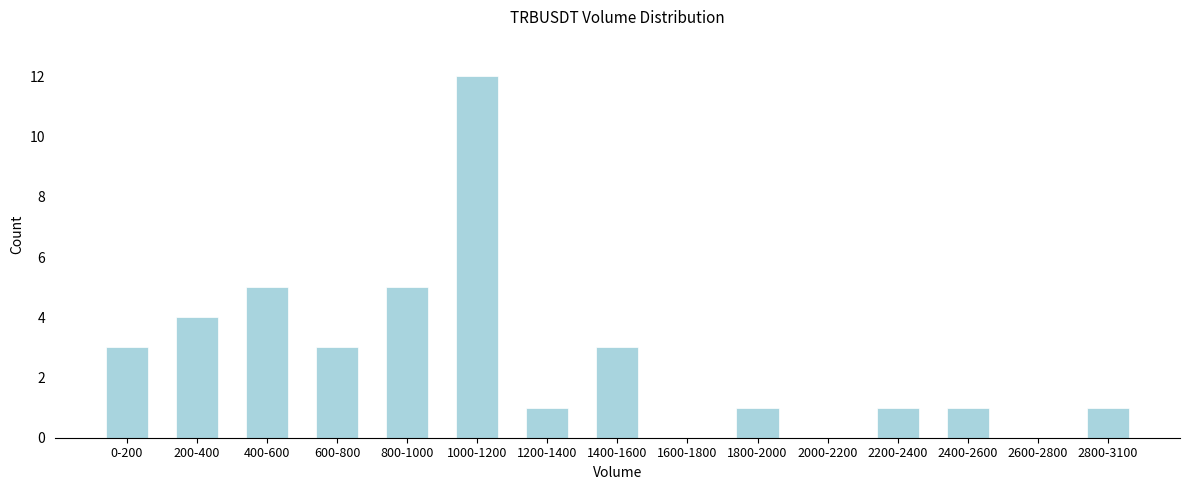

Reading left to right, extract all data points from this chart.

0-200=3	200-400=4	400-600=5	600-800=3	800-1000=5	1000-1200=12	1200-1400=1	1400-1600=3	1600-1800=0	1800-2000=1	2000-2200=0	2200-2400=1	2400-2600=1	2600-2800=0	2800-3100=1